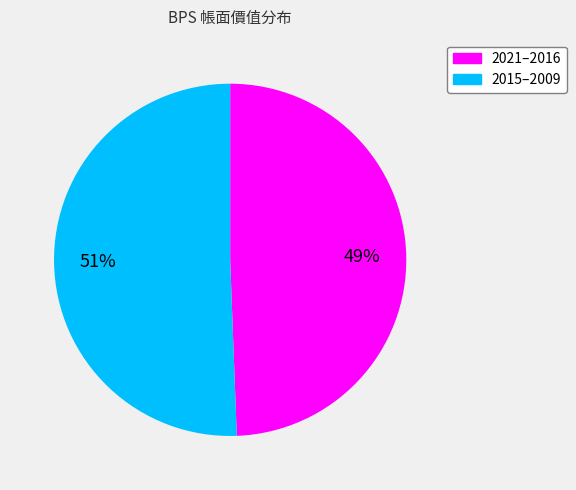

To the nearest percent, what is the average slice percentage?

50%